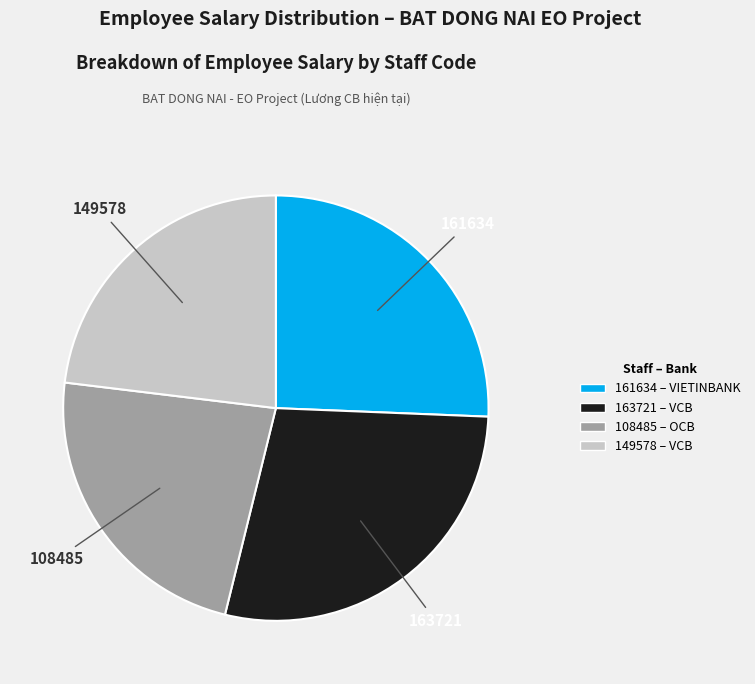

How many slices are in this pie chart?

4